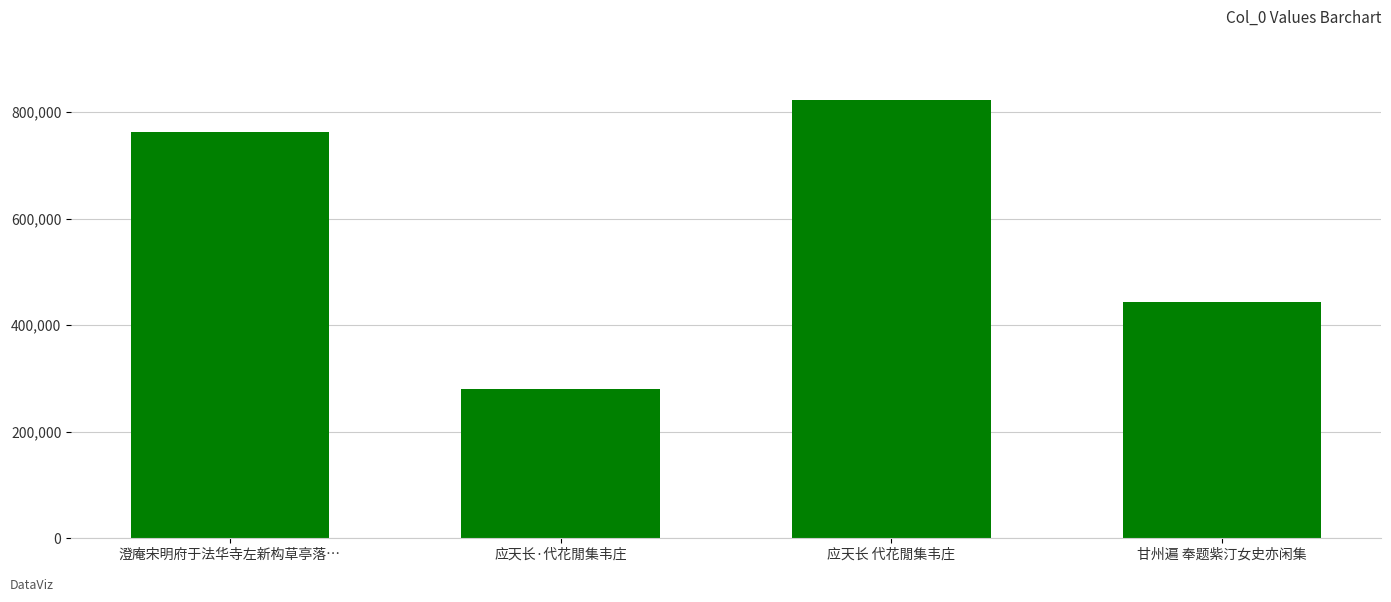

Reading right to left, extract all data points from this chart.

443202	822719	279469	762634